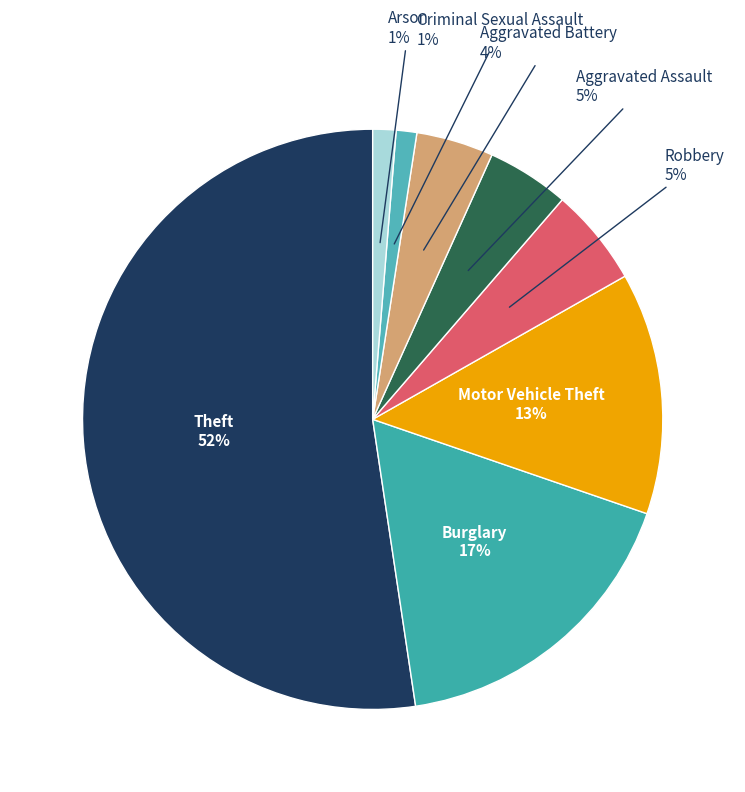

Which category has the biggest portion of the pie?

Theft